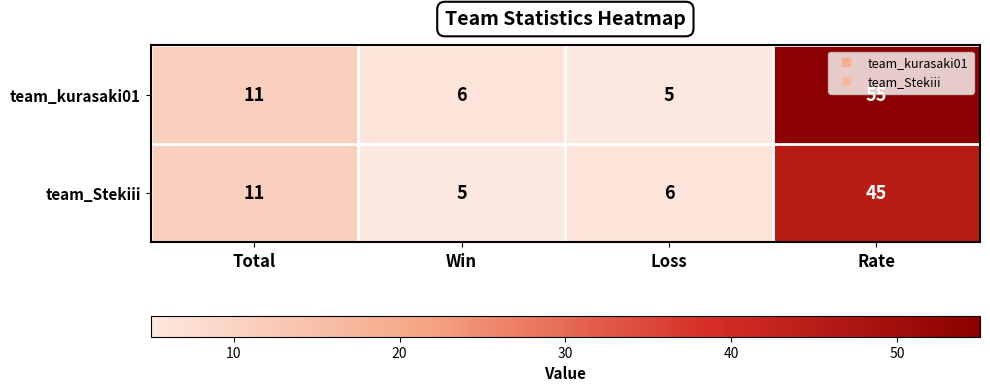

What is the spread (max minus min) of values at Rate?

10